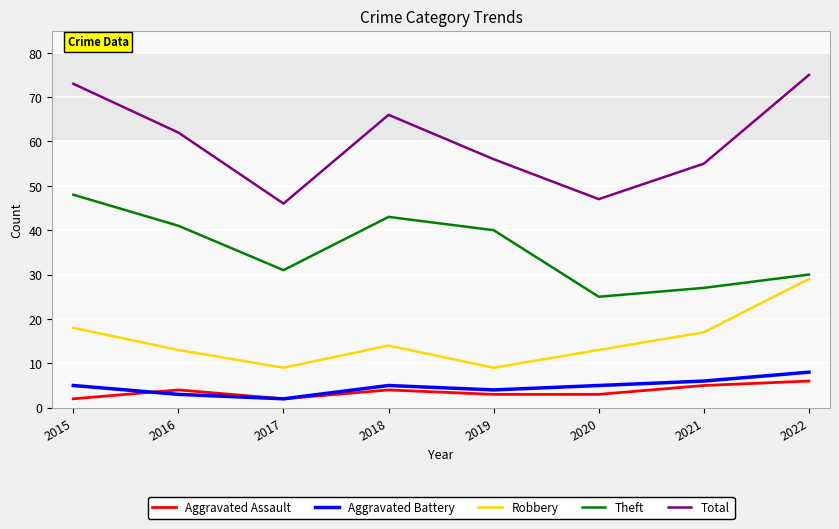

At which category does Aggravated Battery reach its first local peak?

2018